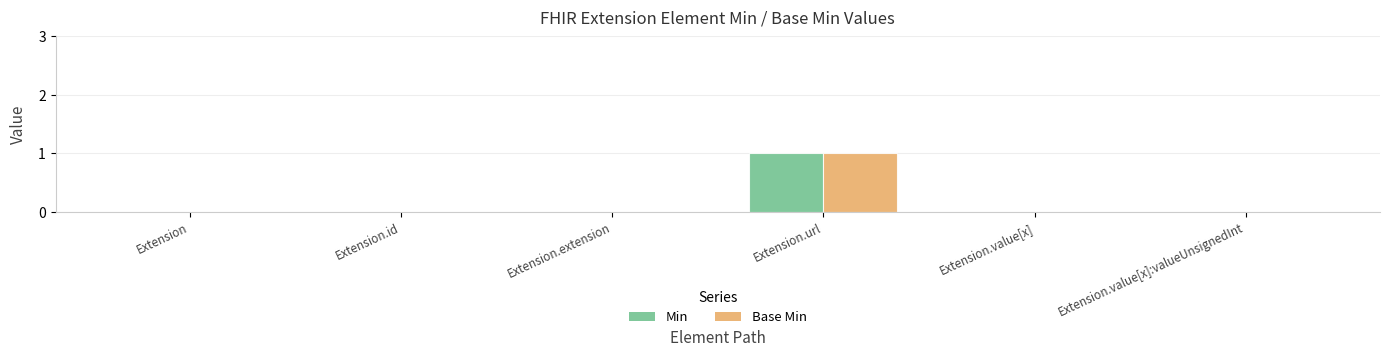

At which category is the sum across all series the highest?

Extension.url